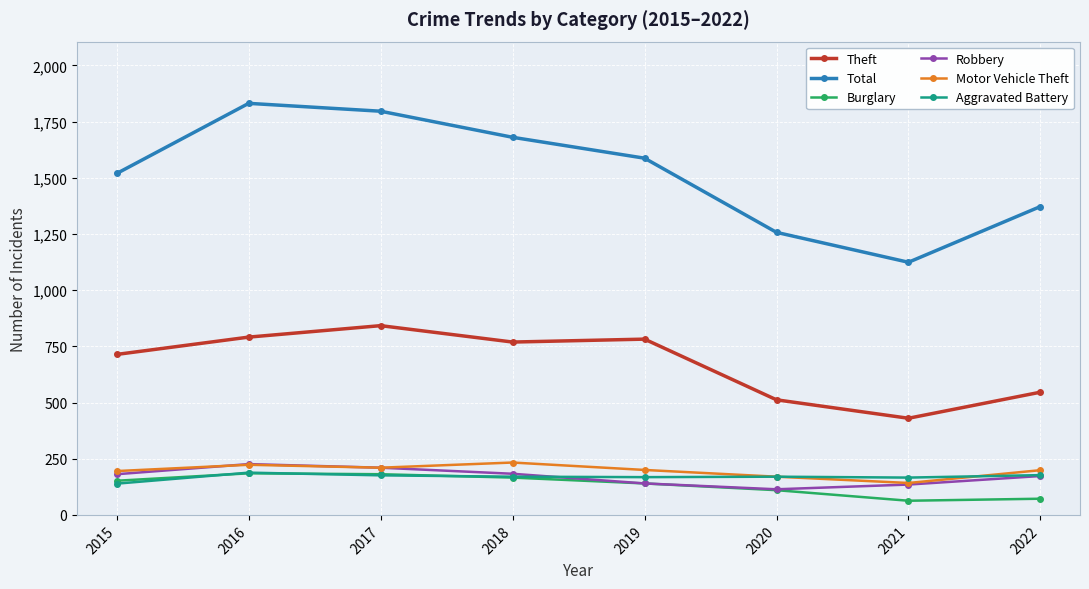

What is the total value across all series at 2021?

2060